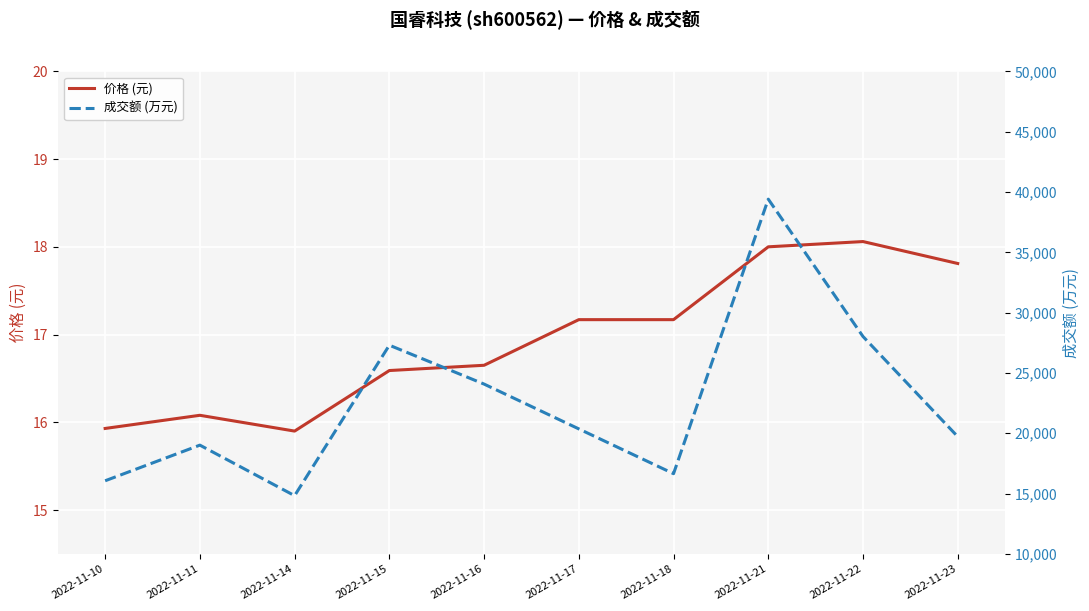

Which series changed the most between 2022-11-10 and 2022-11-22?

成交额 (万元)